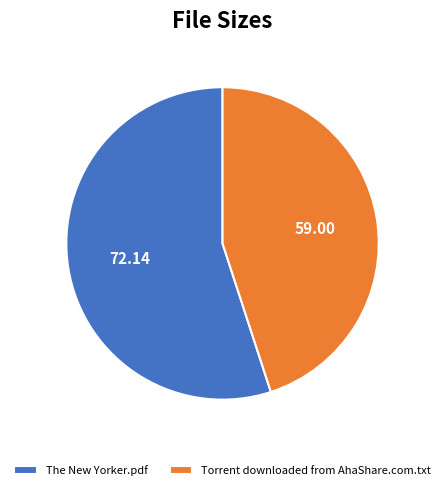

Combined, do The New Yorker.pdf and Torrent downloaded from AhaShare.com.txt account for over 50%?

Yes